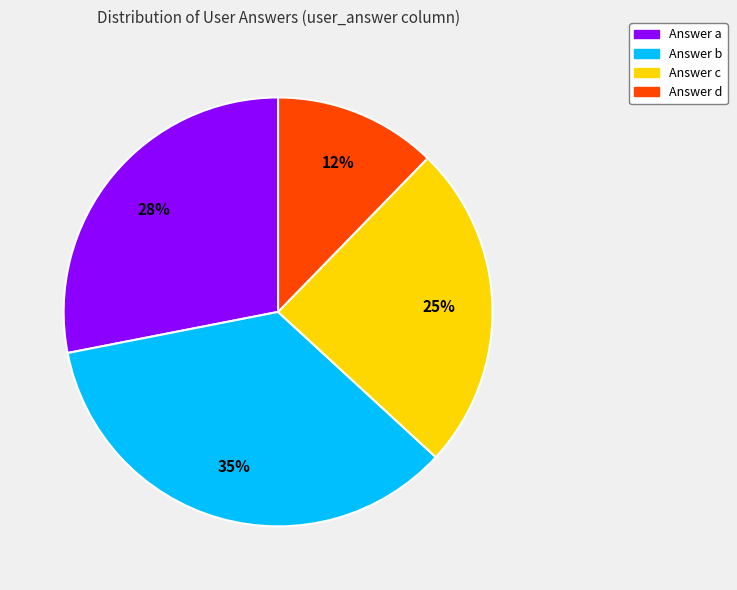

To the nearest percent, what is the difference between the largest and smallest slice percentages?

23%